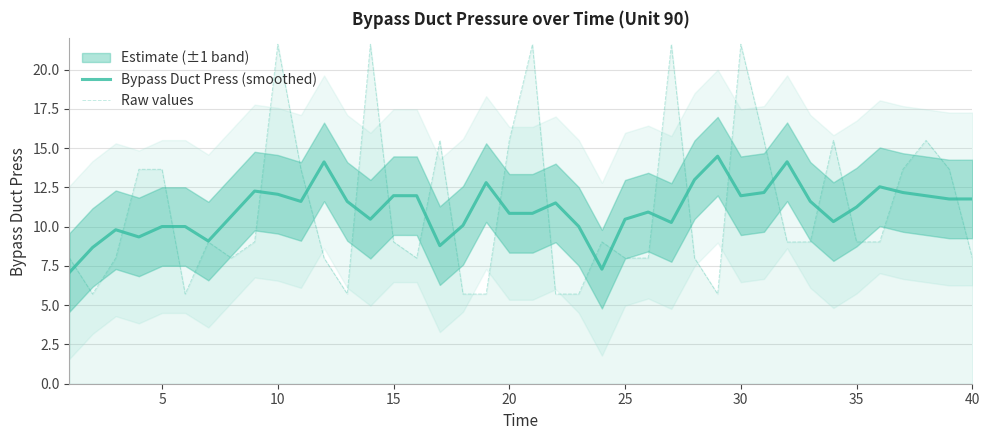

Is it true that Bypass Duct Press (smoothed) equals 19.6 at 35?

False